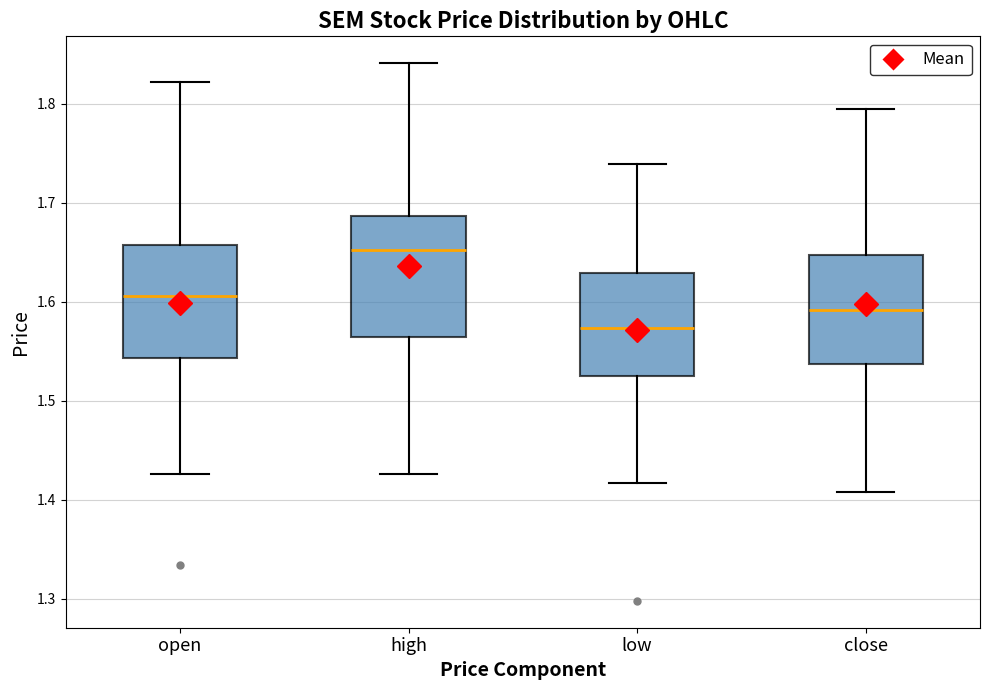

Where does the upper whisker of the box for low end on the y-axis? The values are not printed on the chart, so give them approximately, as read against the axis.

1.74